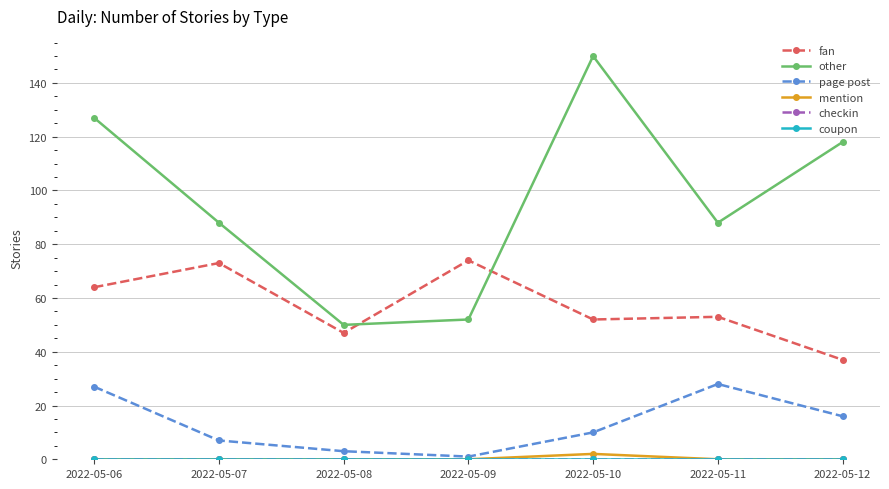

Reading left to right, list all the values displayed in this chart.

fan: 2022-05-06=64	2022-05-07=73	2022-05-08=47	2022-05-09=74	2022-05-10=52	2022-05-11=53	2022-05-12=37
other: 2022-05-06=127	2022-05-07=88	2022-05-08=50	2022-05-09=52	2022-05-10=150	2022-05-11=88	2022-05-12=118
page post: 2022-05-06=27	2022-05-07=7	2022-05-08=3	2022-05-09=1	2022-05-10=10	2022-05-11=28	2022-05-12=16
mention: 2022-05-06=0	2022-05-07=0	2022-05-08=0	2022-05-09=0	2022-05-10=2	2022-05-11=0	2022-05-12=0
checkin: 2022-05-06=0	2022-05-07=0	2022-05-08=0	2022-05-09=0	2022-05-10=0	2022-05-11=0	2022-05-12=0
coupon: 2022-05-06=0	2022-05-07=0	2022-05-08=0	2022-05-09=0	2022-05-10=0	2022-05-11=0	2022-05-12=0